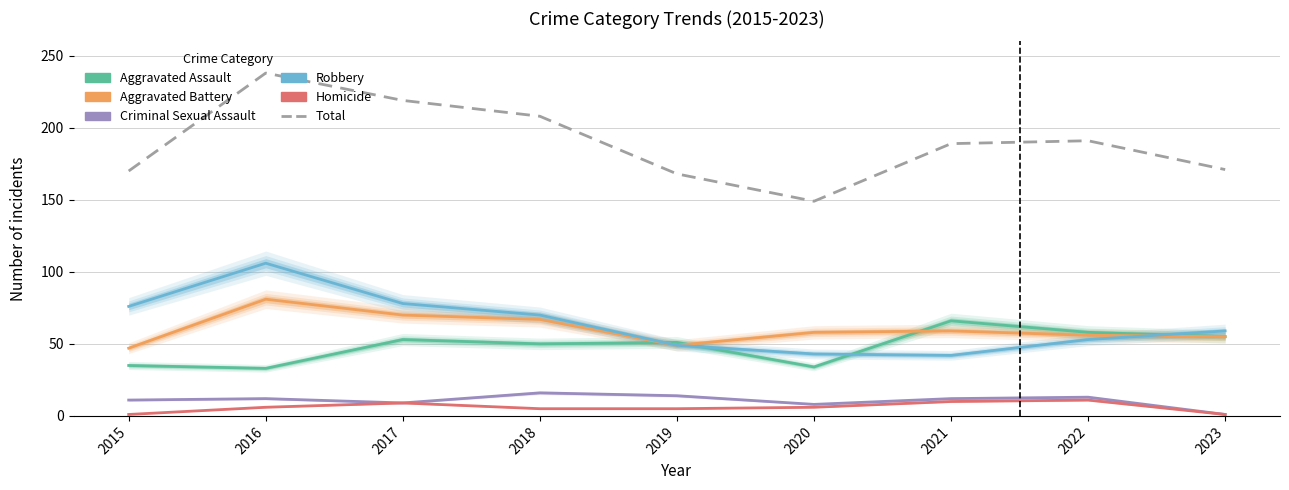

At which category does Aggravated Assault reach its first local valley?

2016